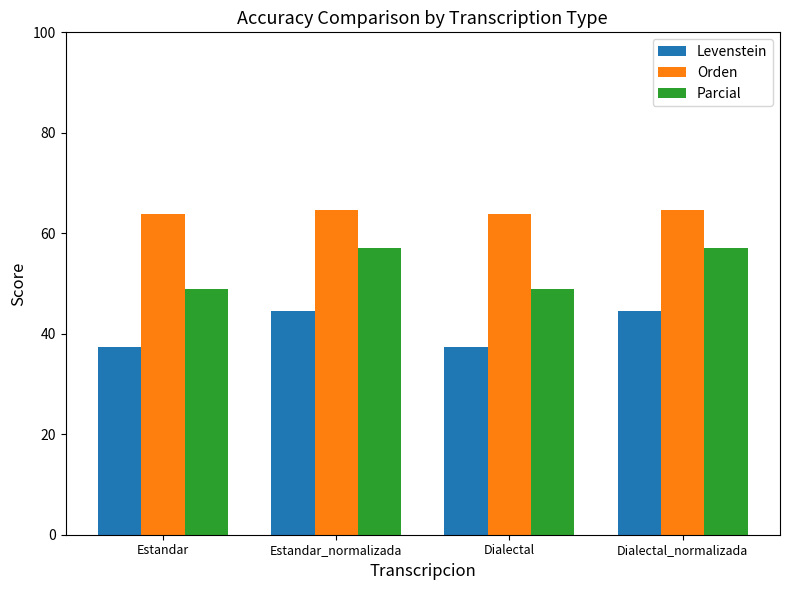

What is the lowest value of the Parcial series?

48.9